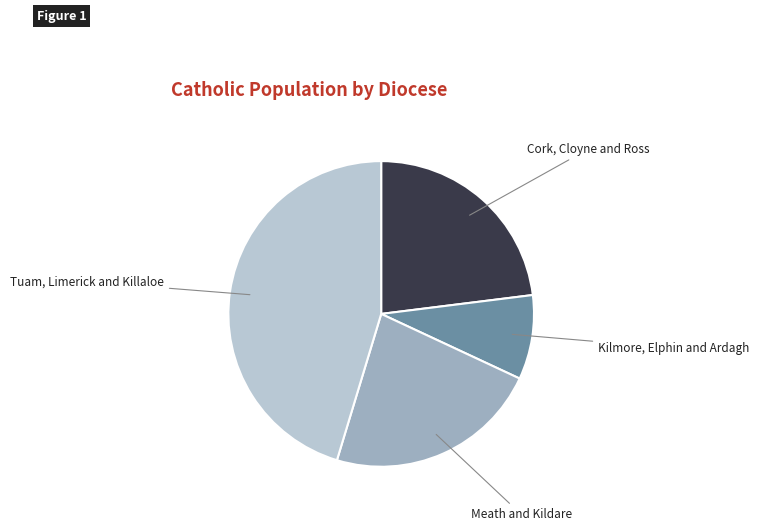

Combined, do Cork, Cloyne and Ross and Meath and Kildare account for over 50%?

No